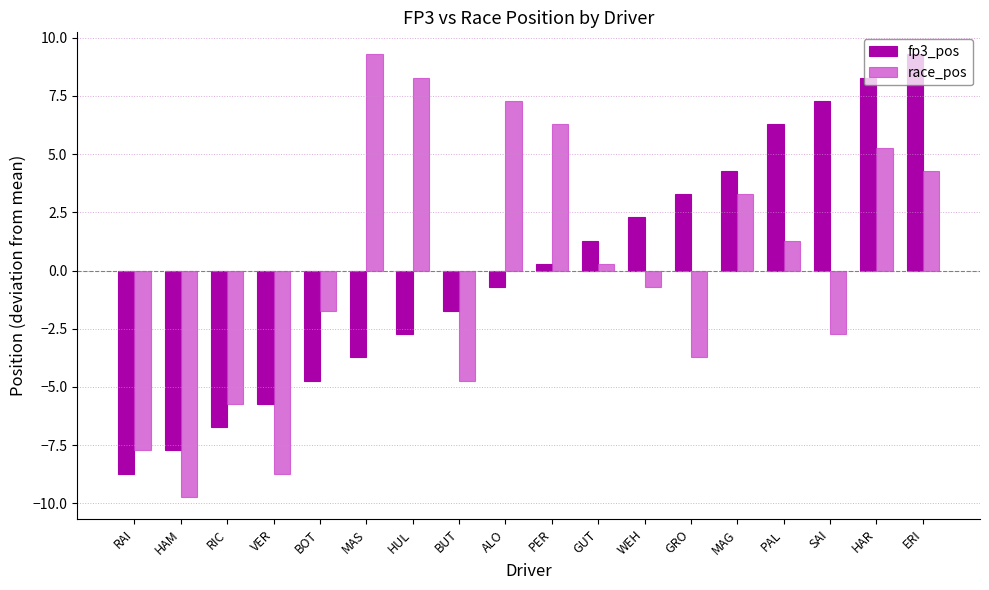

At which label does fp3_pos first exceed 0?

PER